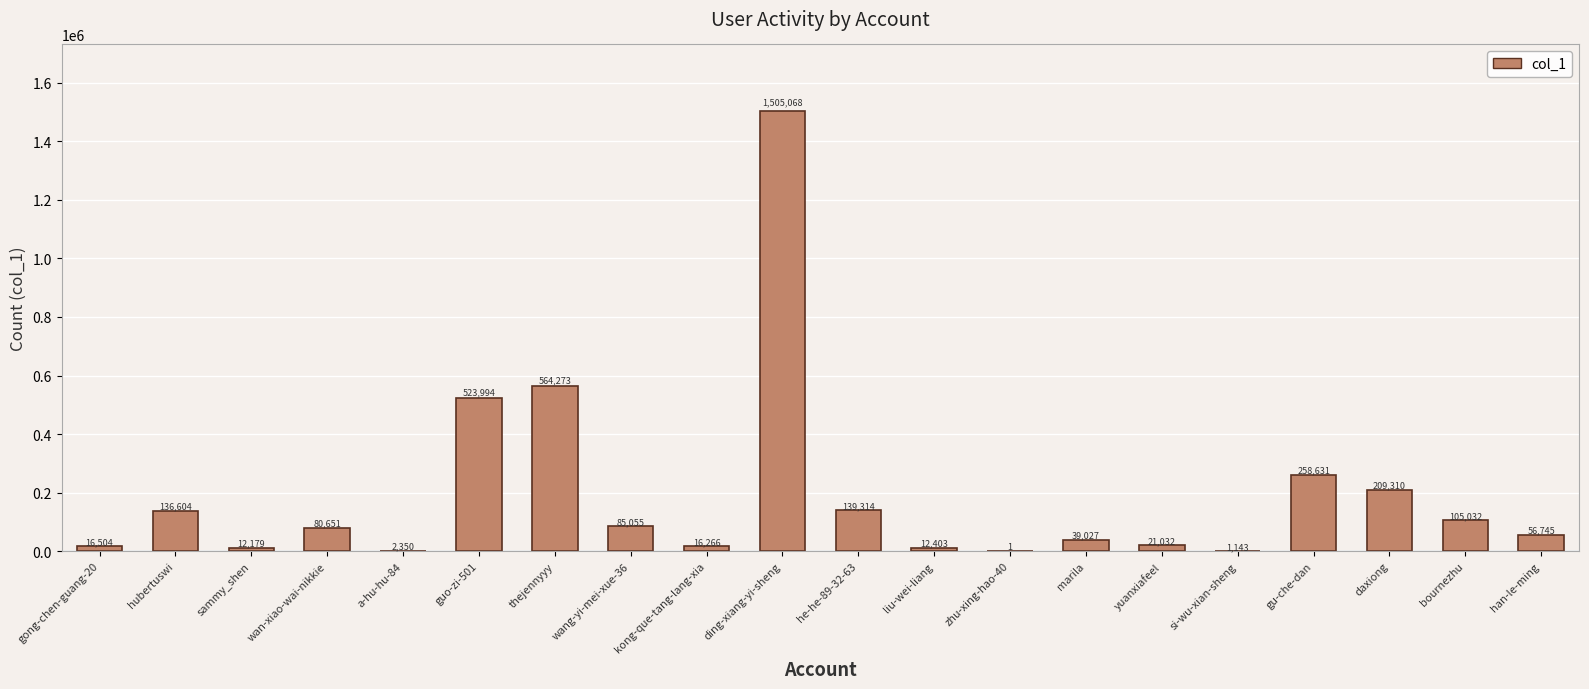

What is the maximum value shown in the chart?

1505068